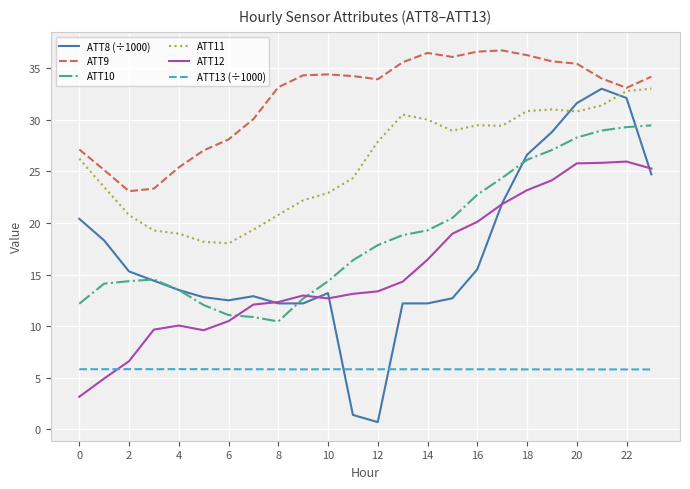

Which series has the largest total across all categories?

ATT9